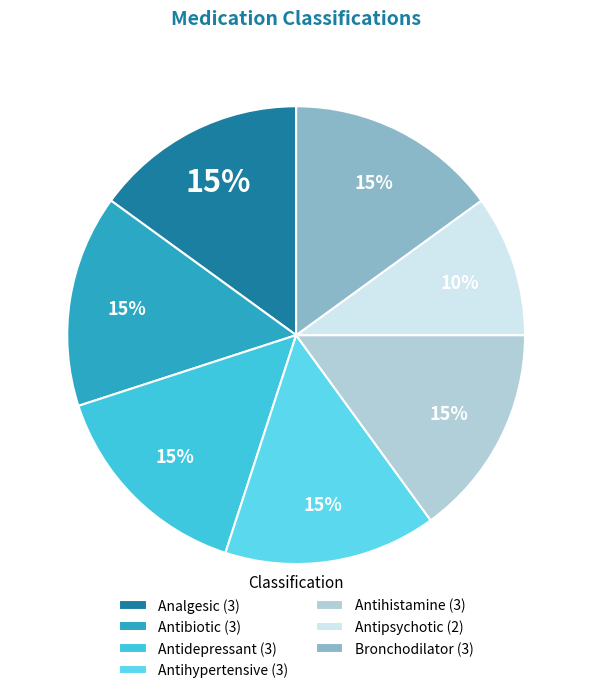

True or false: Antibiotic accounts for 2% of the total.

False